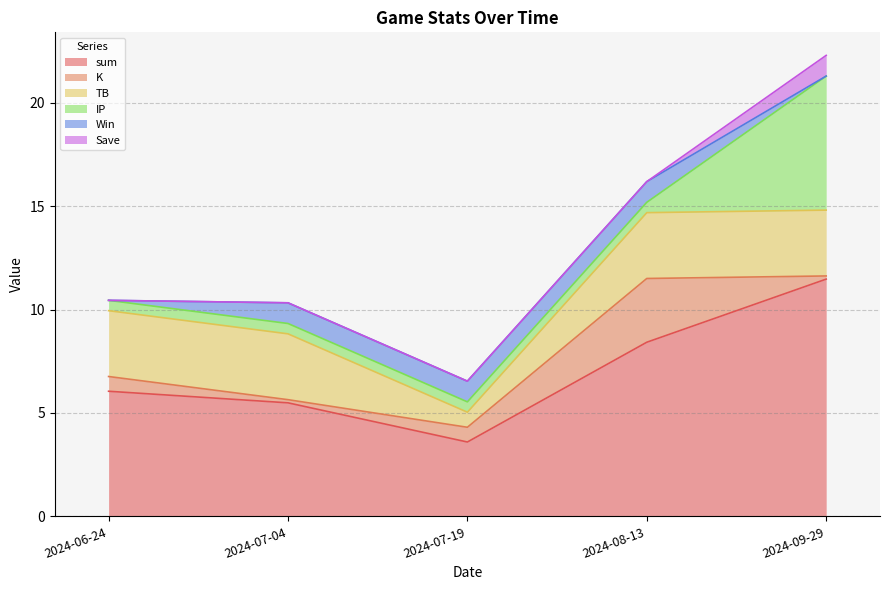

At which label does IP reach its minimum?

2024-06-24